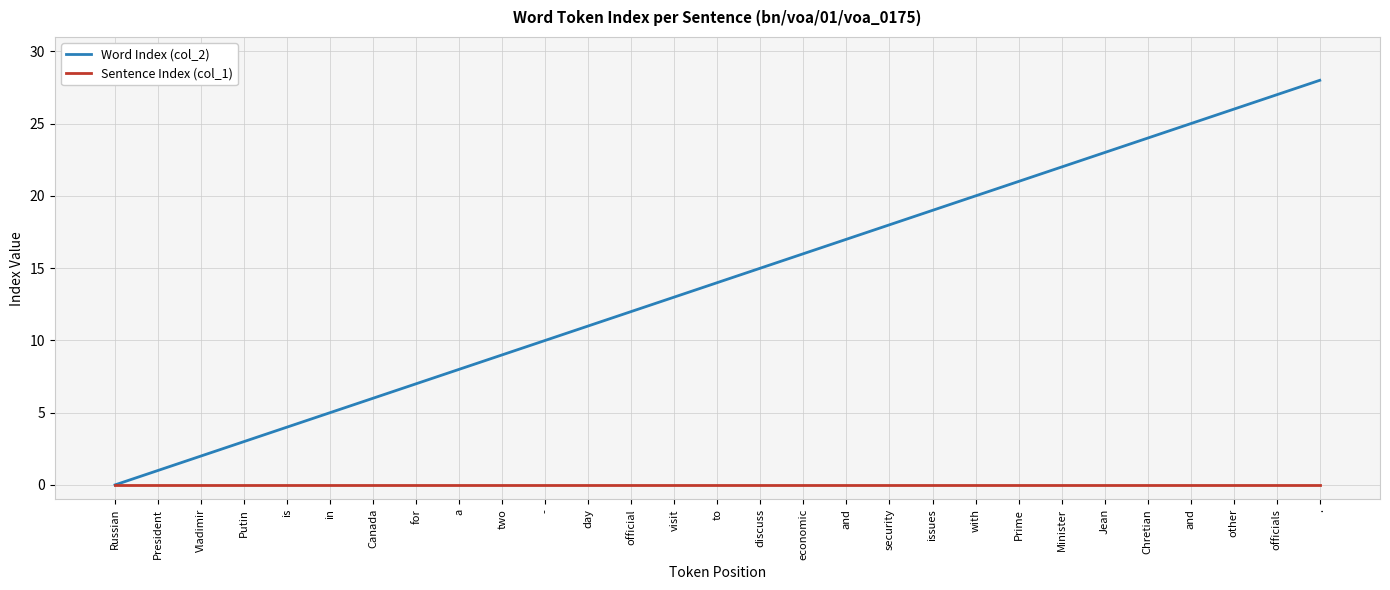

What are all the series names shown in the legend?

Word Index (col_2), Sentence Index (col_1)